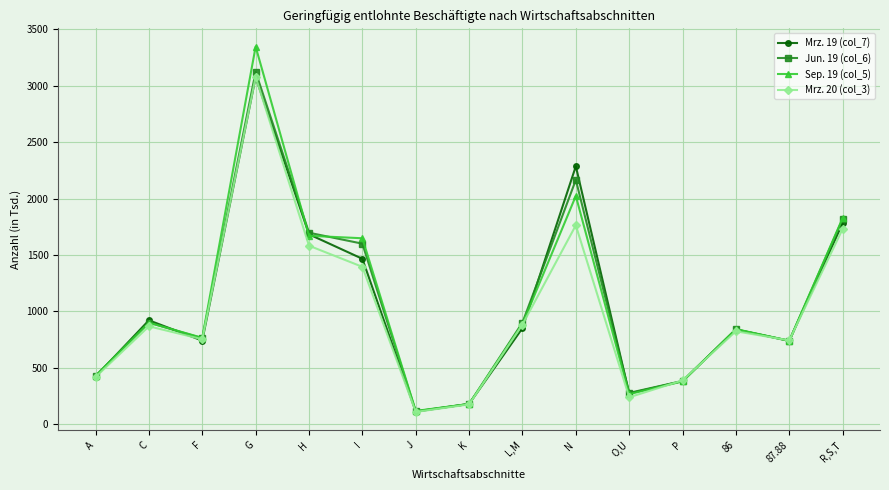

What is the highest value of the Mrz. 19 (col_7) series?

3075